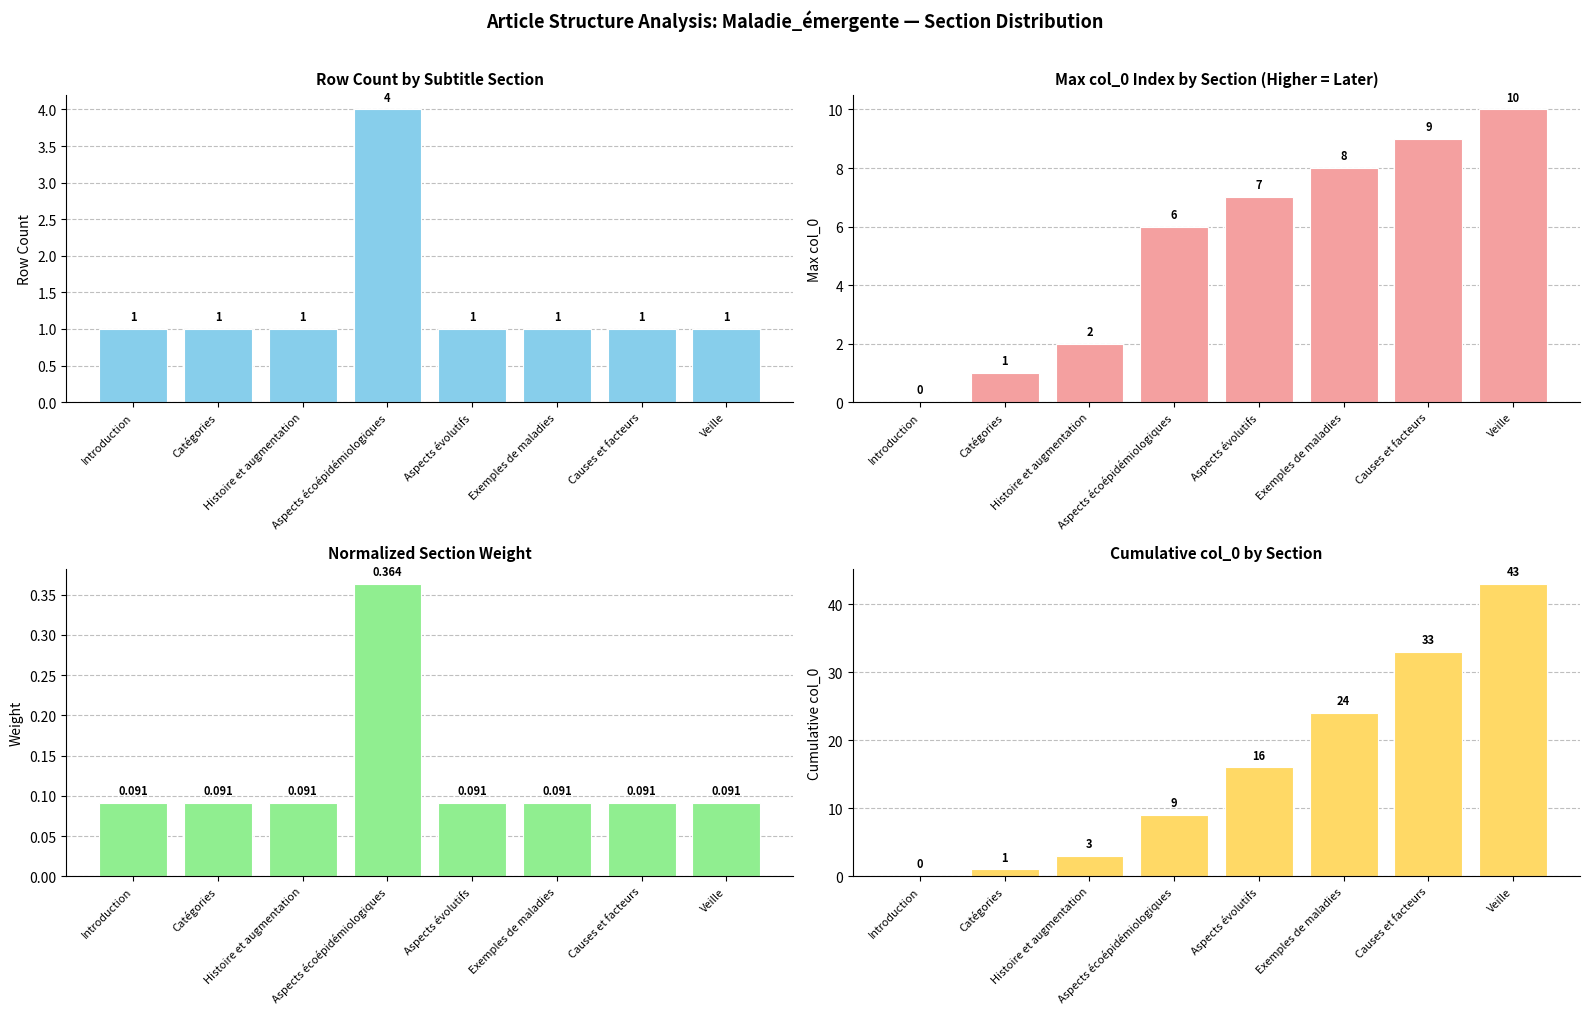

Read the Row Count by Subtitle Section value at Exemples de maladies.

1.0